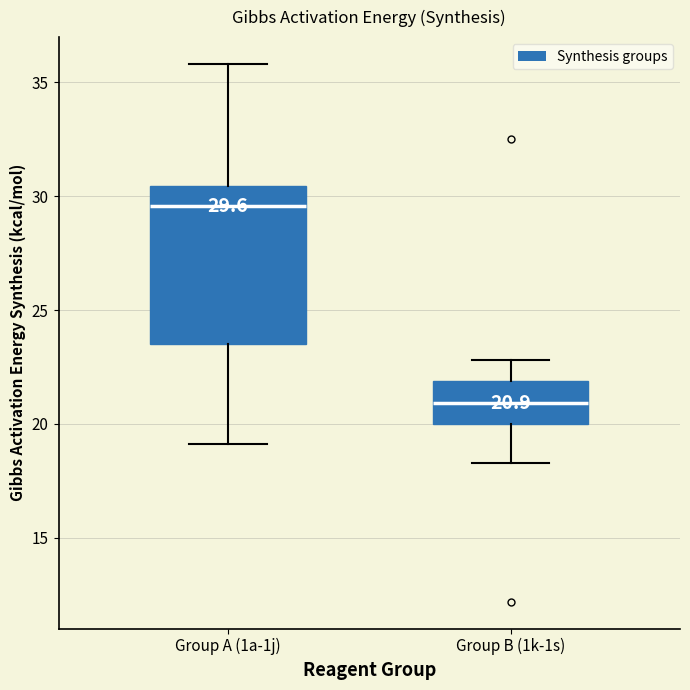

Which box has the highest median line?

Group A (1a-1j)